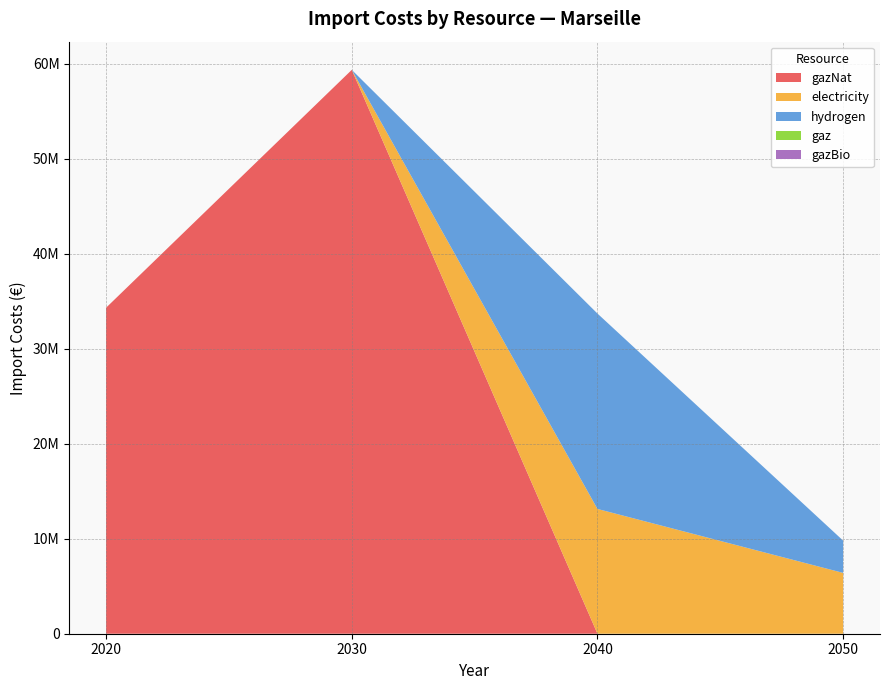

Reading right to left, what are all the values shown in this chart?

gazNat: 2050=0.0	2040=0.0	2030=59376643.9	2020=34330520.6
electricity: 2050=6404858.1	2040=13139131.7	2030=0.0	2020=0.0
hydrogen: 2050=3399722.3	2040=20576132.5	2030=0.0	2020=0.0
gaz: 2050=0.0	2040=0.0	2030=0.0	2020=0.0
gazBio: 2050=0.0	2040=0.0	2030=0.0	2020=0.0